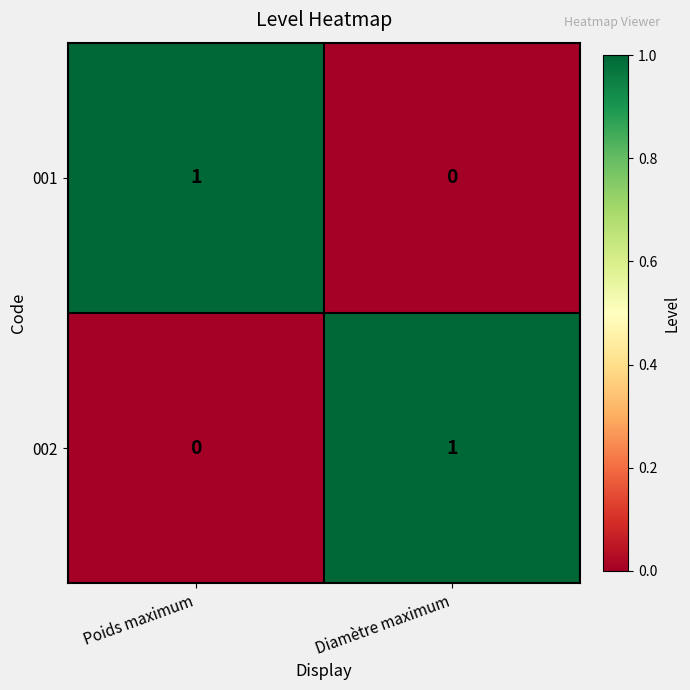

The 002 series shows 1 at Diamètre maximum. True or false?

True